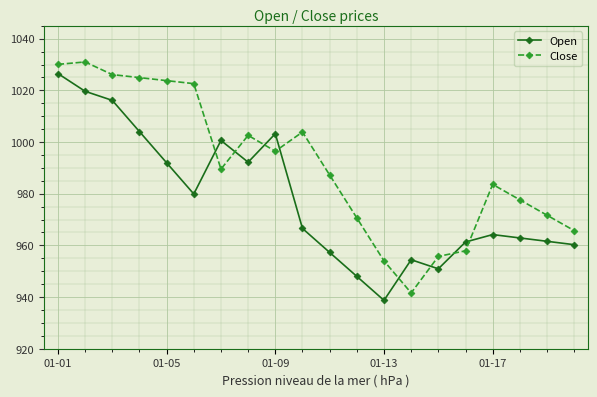

What is the greatest value displayed?

1031.0